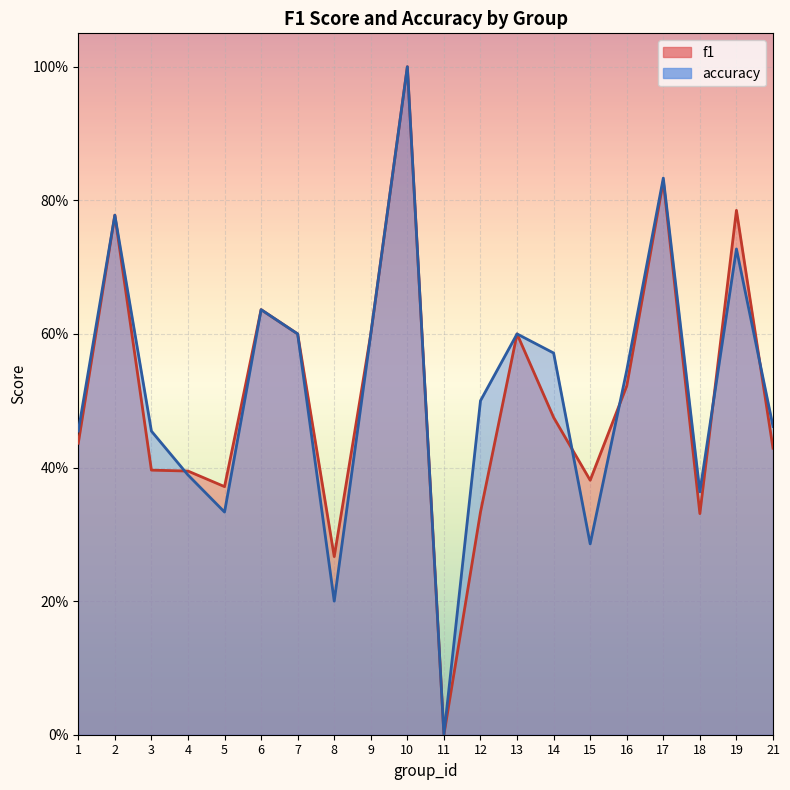

The value of f1 at 11 is 0.0. True or false?

True